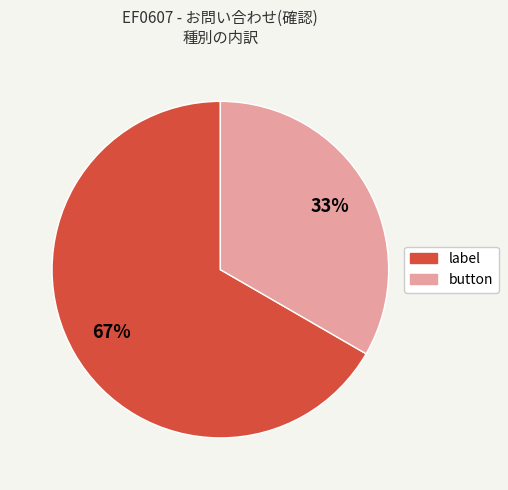

Which slice is the largest?

label